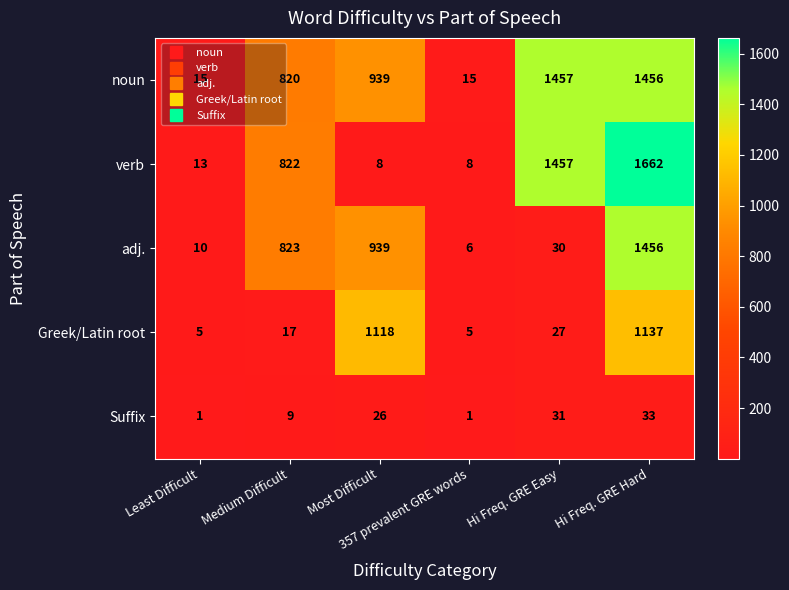

Rank the series by their average value, from lowest to highest.

Suffix, Greek/Latin root, adj., verb, noun